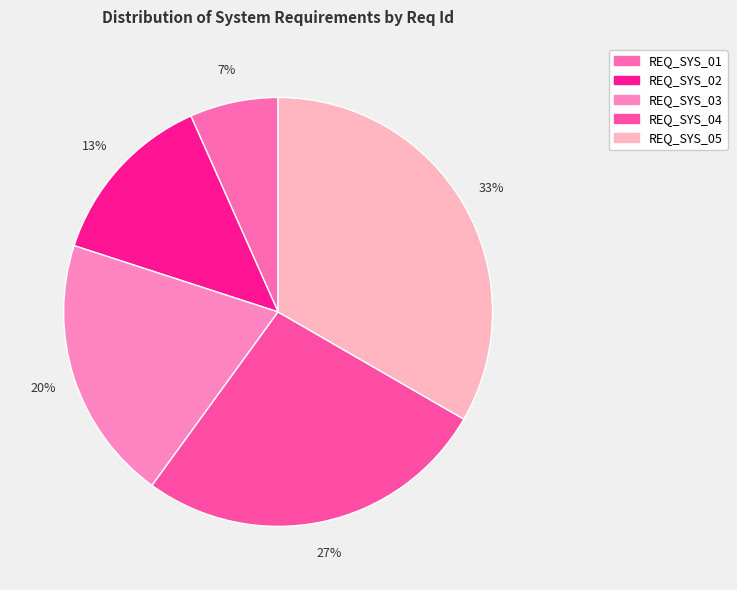

The REQ_SYS_04 slice represents 38% of the pie. True or false?

False